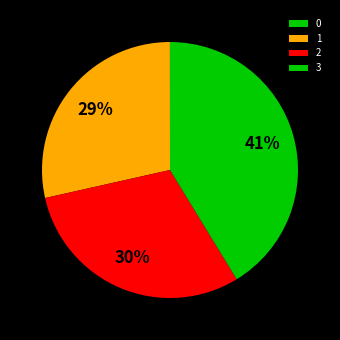

Which has a higher value, 2 or 0?

2